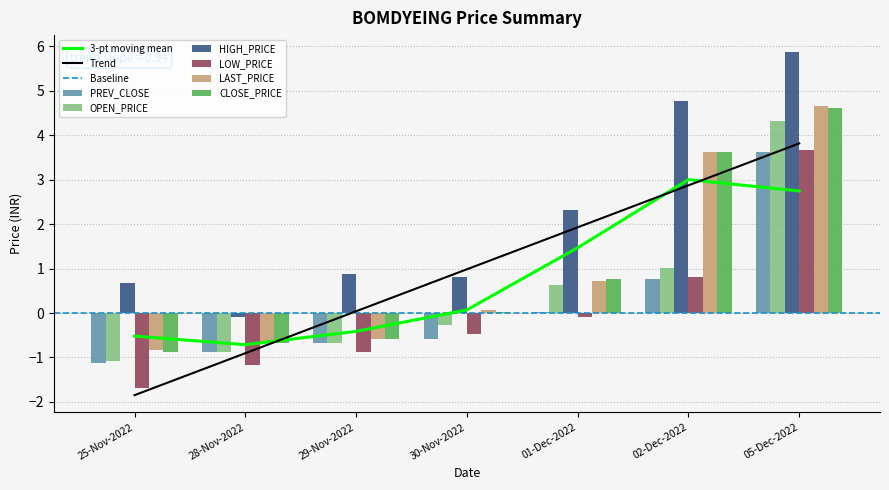

What is the minimum value shown in the chart?

-1.7